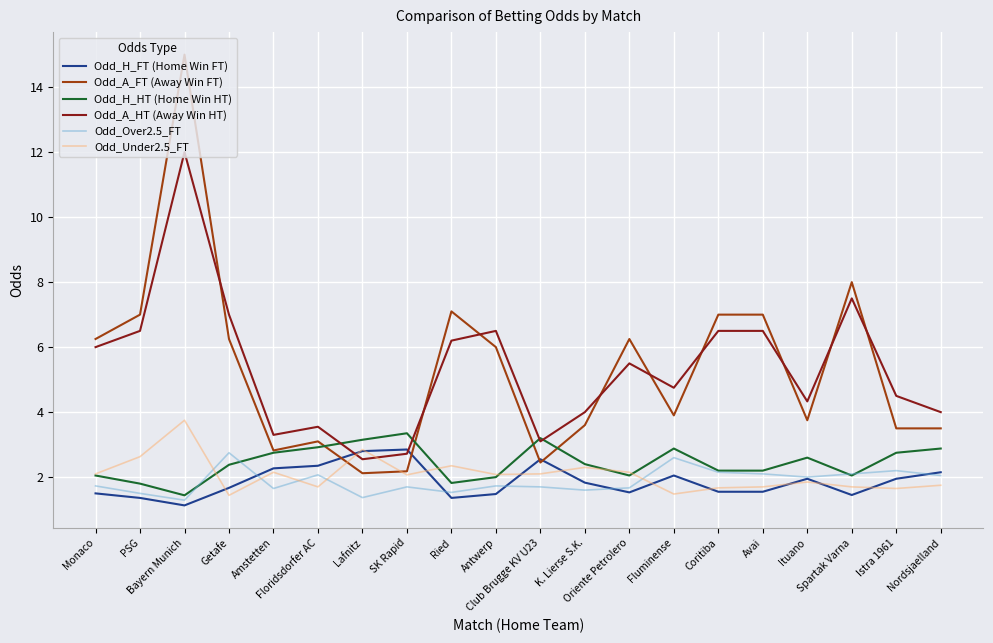

Between Lafnitz and Nordsjaelland, which series saw the biggest shift?

Odd_A_HT (Away Win HT)